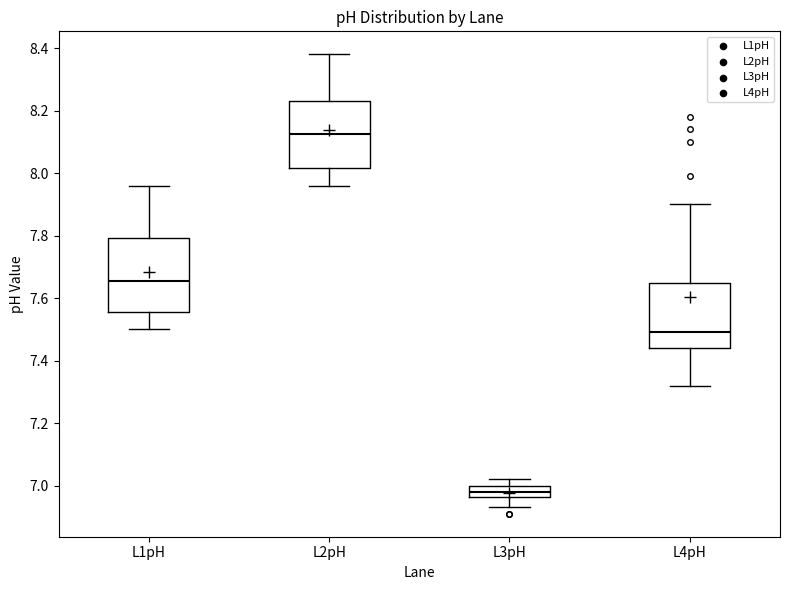

Reading left to right, transcribe this box plot: for each box, give where its median line is, the range the box spans, and where its two whiskers end, as read against the y-axis. The values are not printed on the chart, so give them approximately, as read against the axis.

L1pH: median 7.66, box 7.56 to 7.80, whiskers 7.50 to 7.96
L2pH: median 8.12, box 8.02 to 8.24, whiskers 7.96 to 8.38
L3pH: median 6.98, box 6.96 to 7.00, whiskers 6.94 to 7.02
L4pH: median 7.50, box 7.44 to 7.64, whiskers 7.32 to 7.90